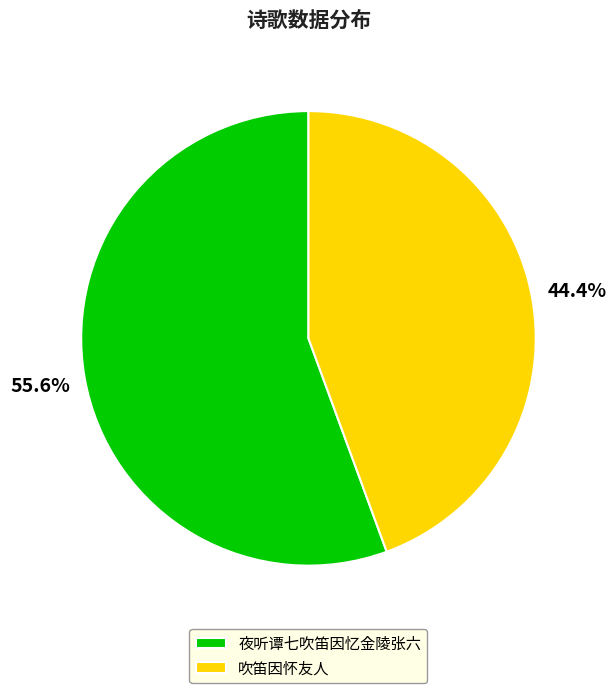

Count the number of slices in the pie.

2